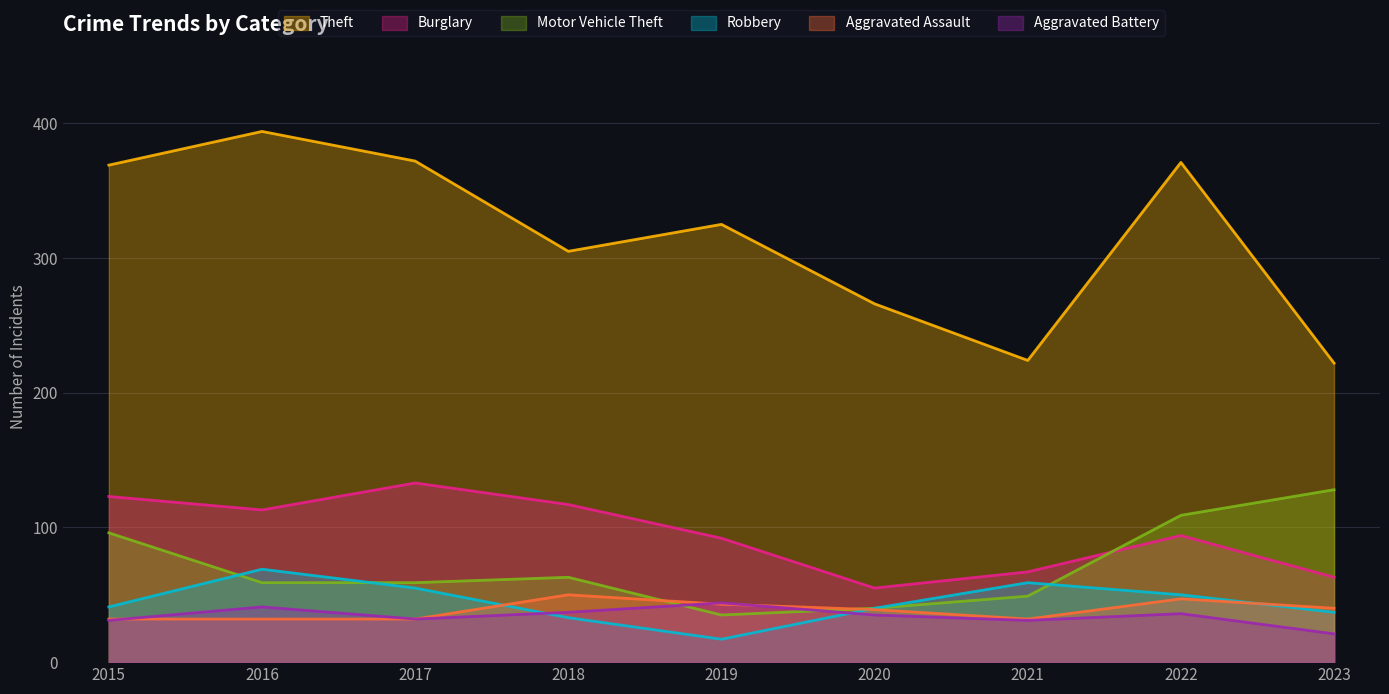

What is the smallest value displayed?

17